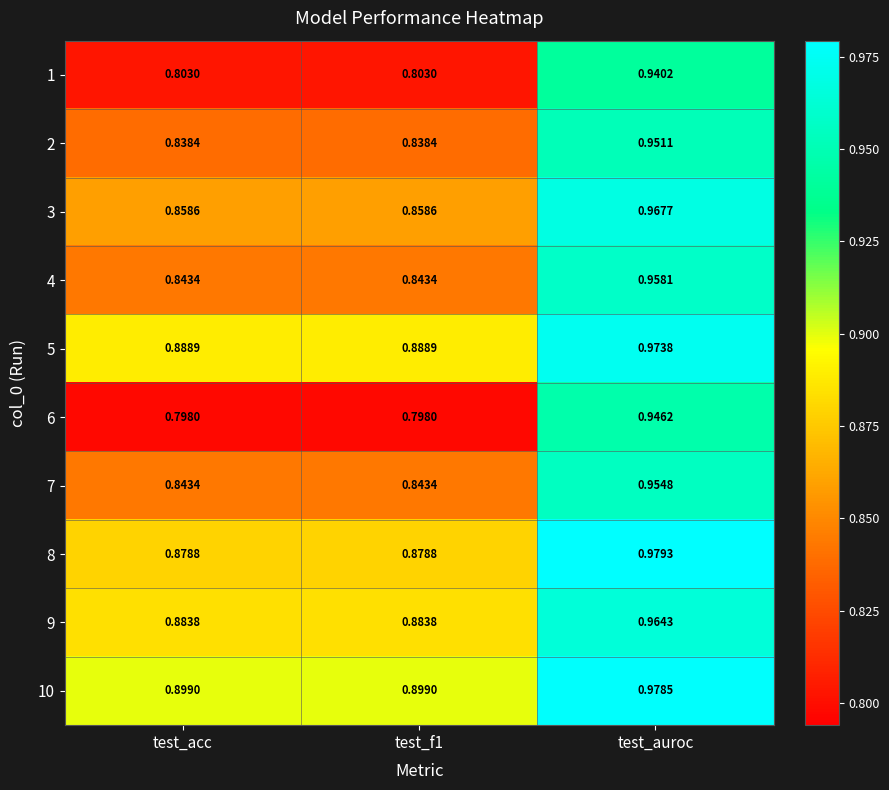

Which category has the highest value in the 8 series?

test_auroc